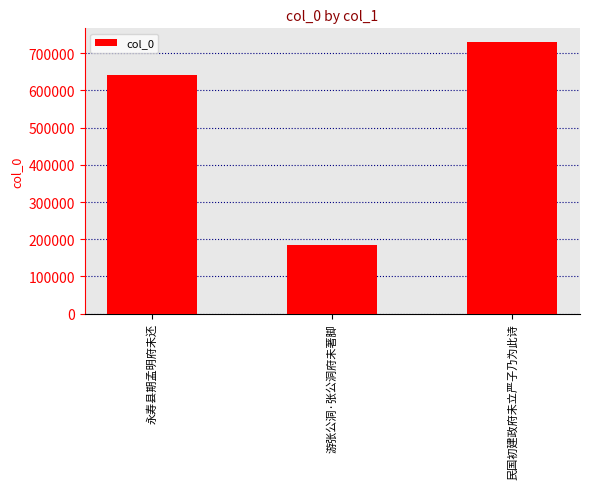

Between 游张公洞·张公洞府未著脚 and 民国初建政府未立严子乃为此诗, which is larger?

民国初建政府未立严子乃为此诗